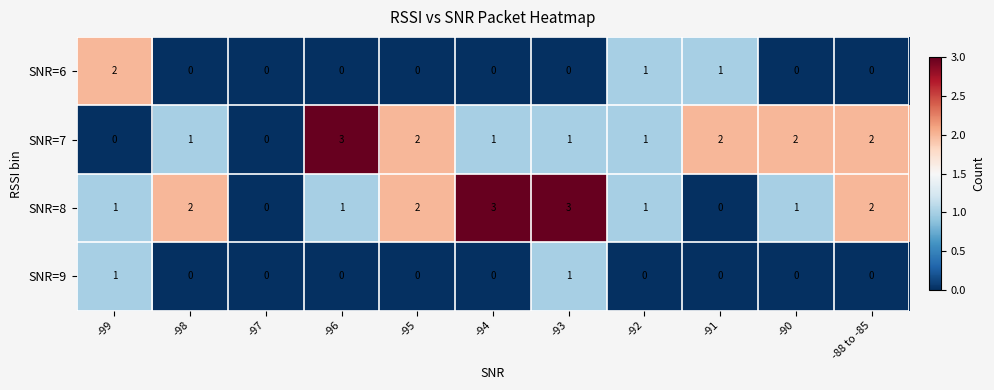

How many values in the SNR=8 series are below 1?

2